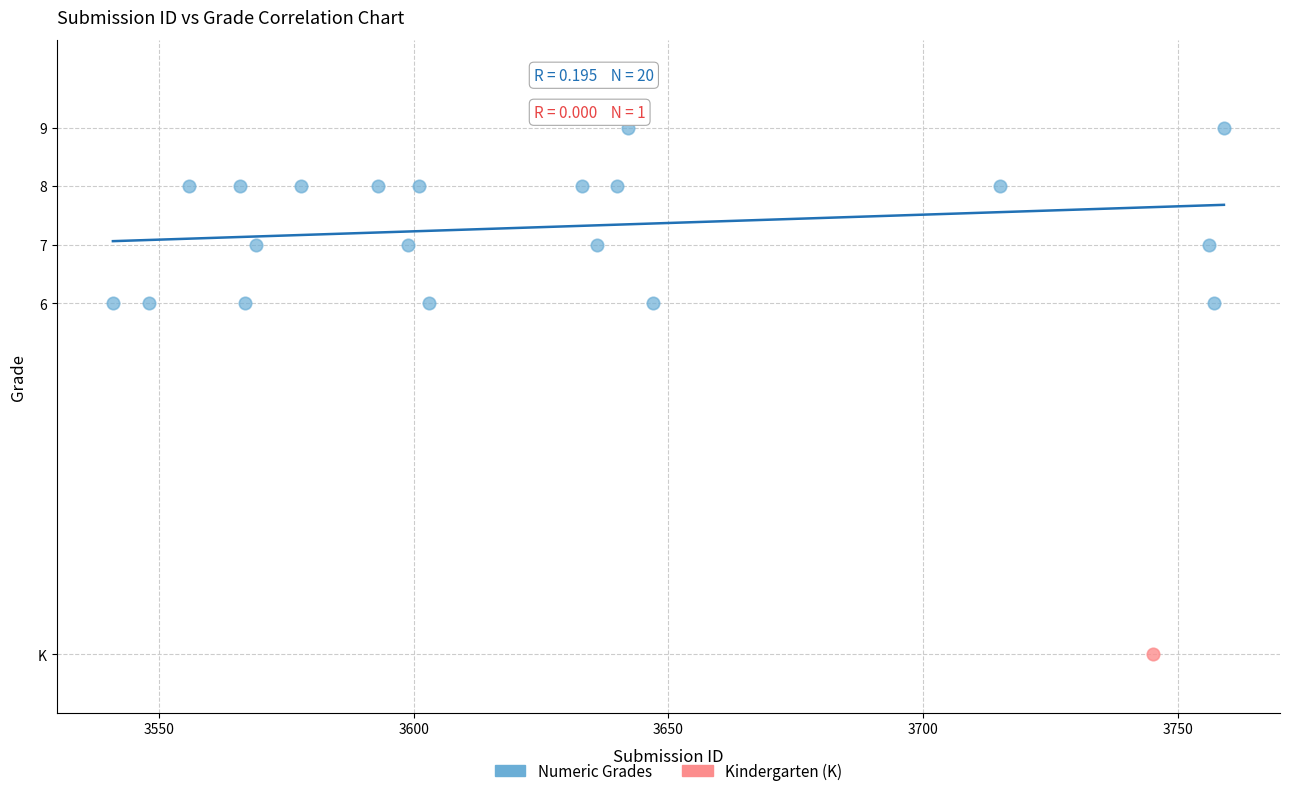

What are all the series names shown in the legend?

Numeric Grades, Kindergarten (K)